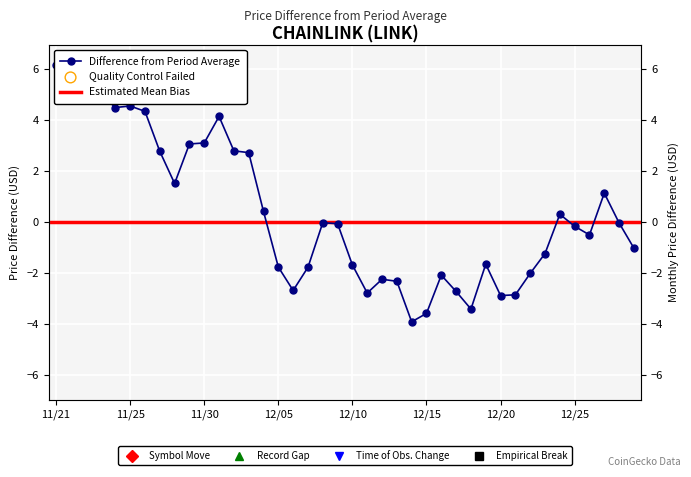

Between 12/16 and 12/25, which is larger?

12/25